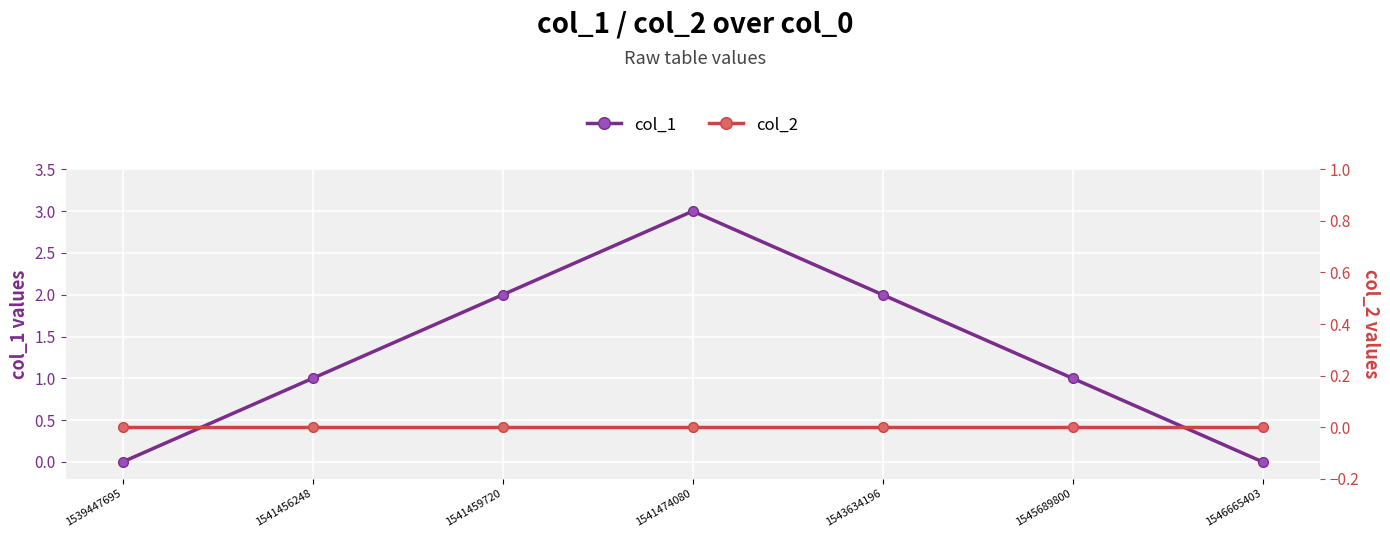

Read the col_1 value at 1545689800.

1